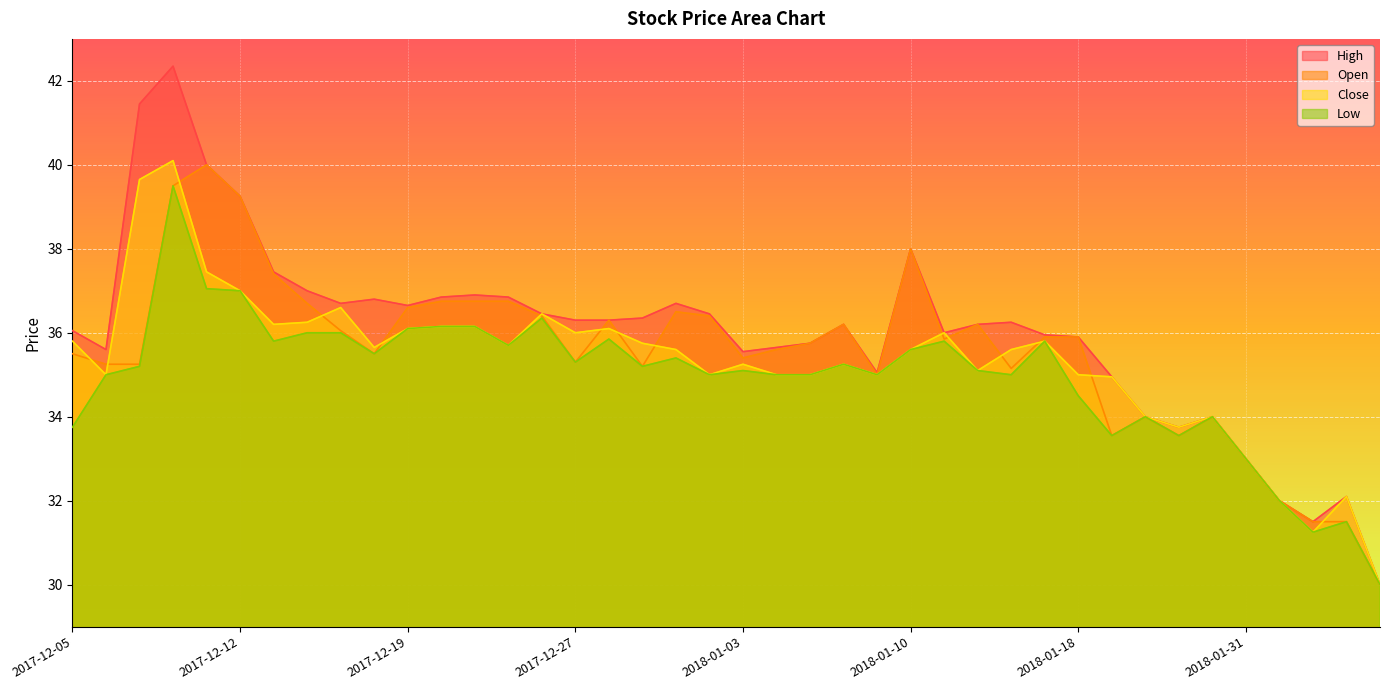

Rank the series at 2017-12-14 from lowest to highest value.

Low, Close, Open, High